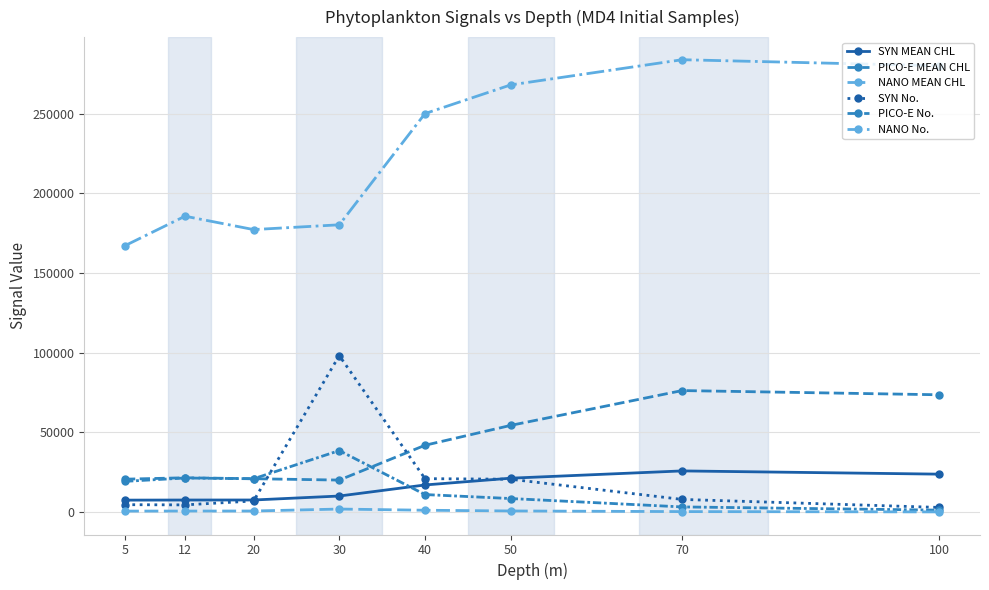

True or false: PICO-E No. has more than 1 interior local peaks.

True